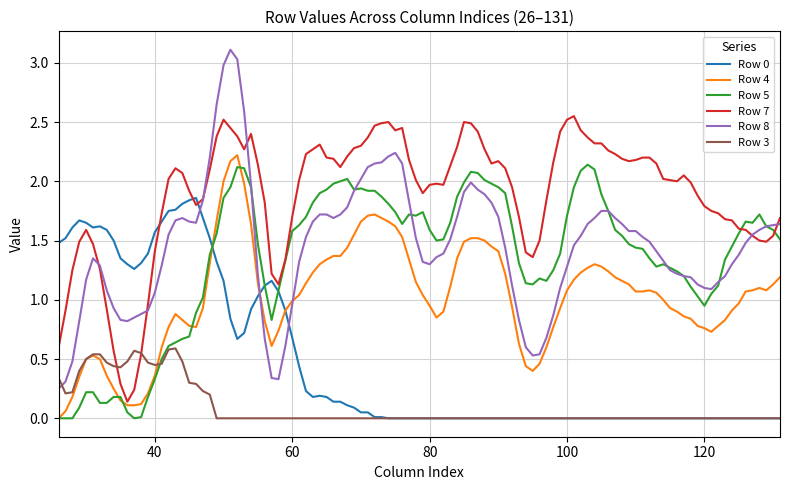

True or false: Row 0 and Row 7 cross at least once.

True